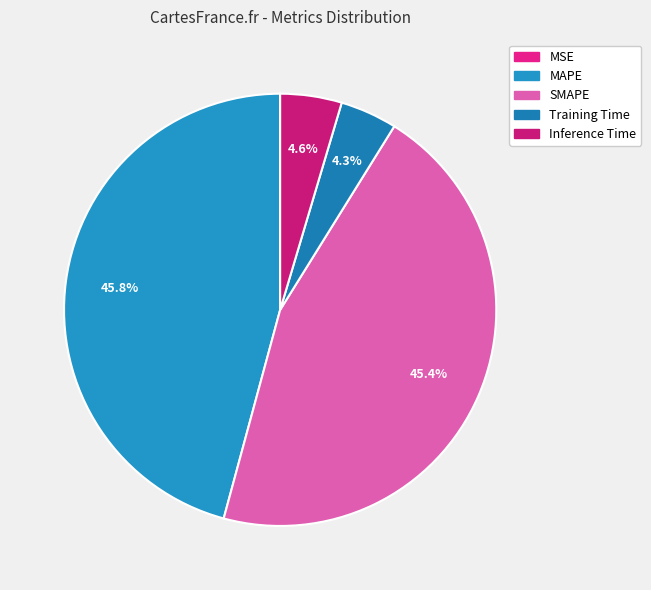

How many segments does this pie chart have?

5